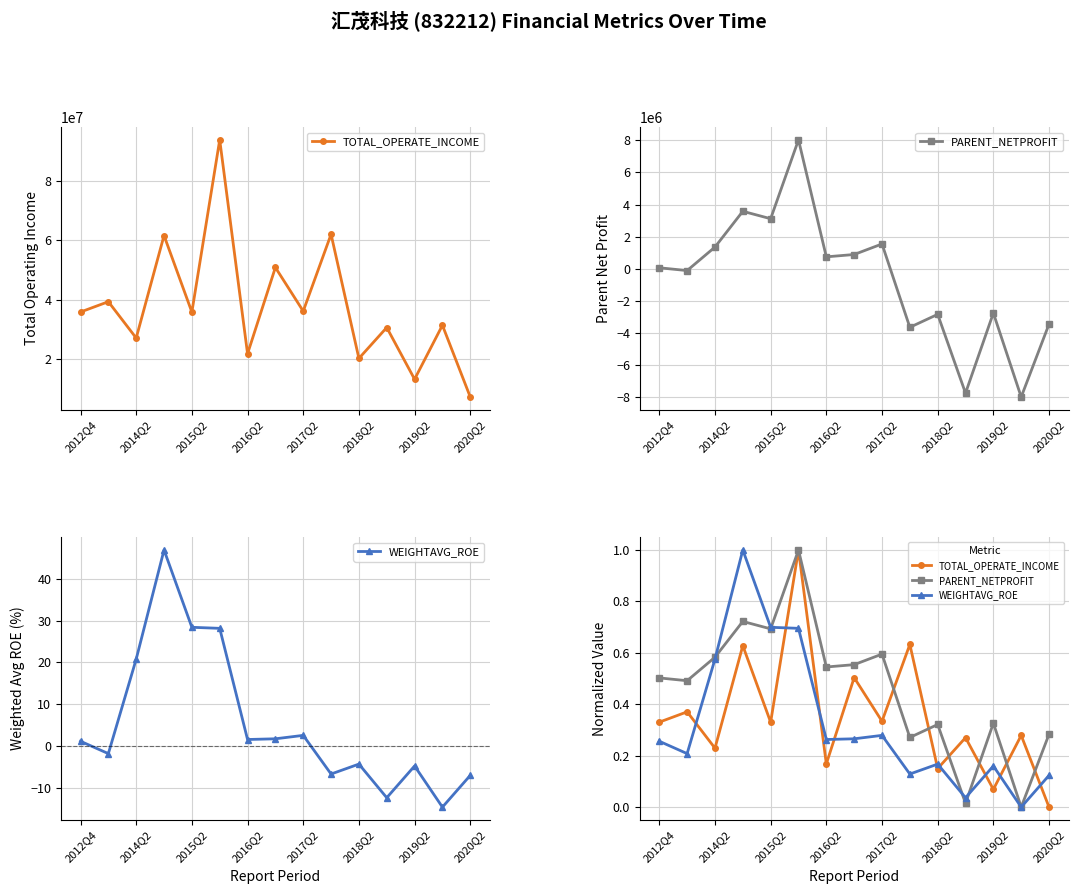

What is the greatest value displayed?

1.0